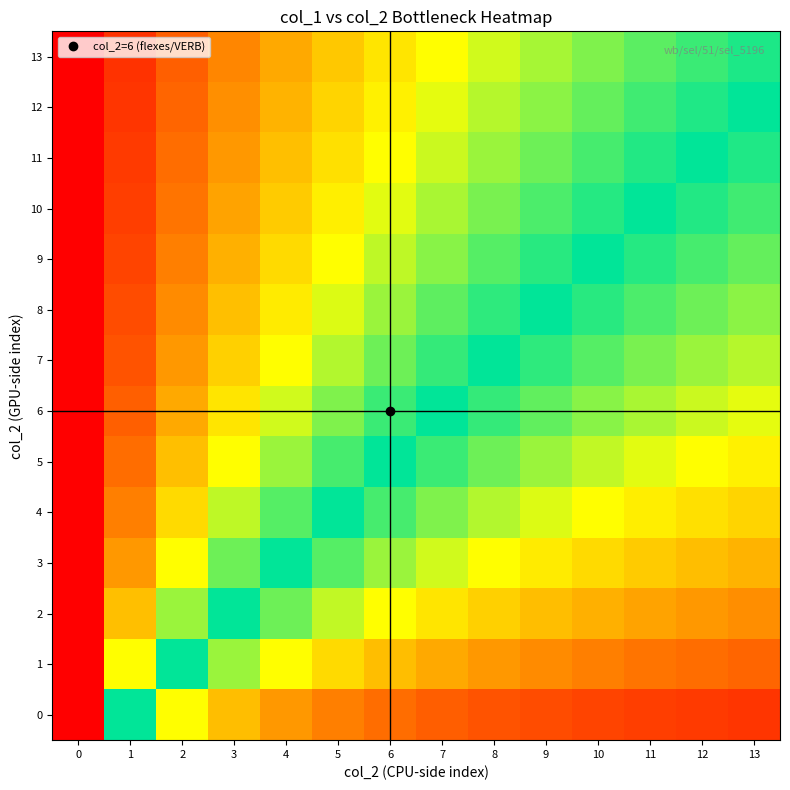

At how many categories does at least one series exceed 0?

13